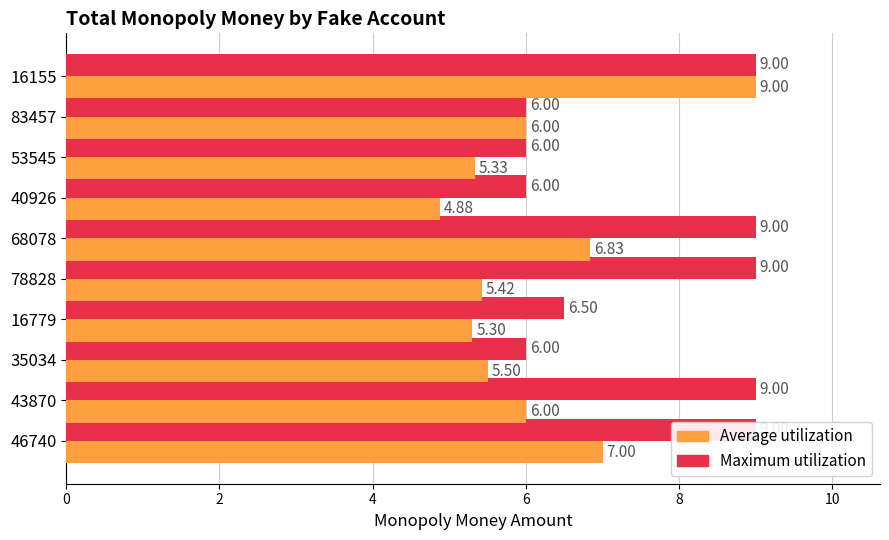

What are all the series names shown in the legend?

Maximum utilization, Average utilization